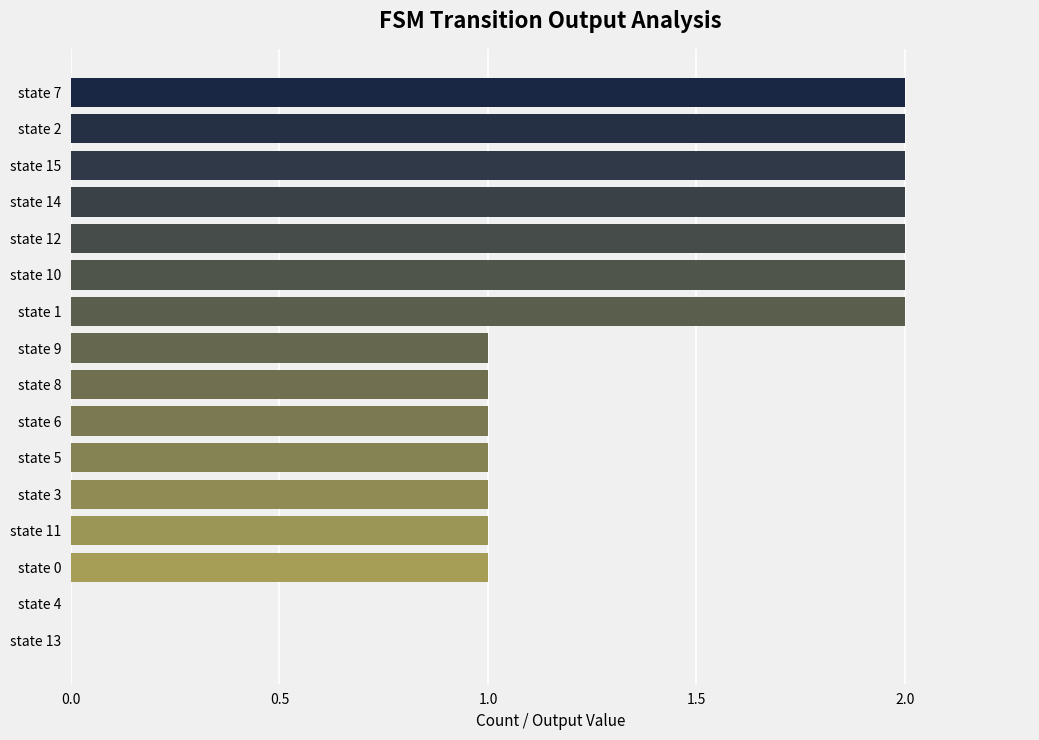

What is the sum of all values?

21